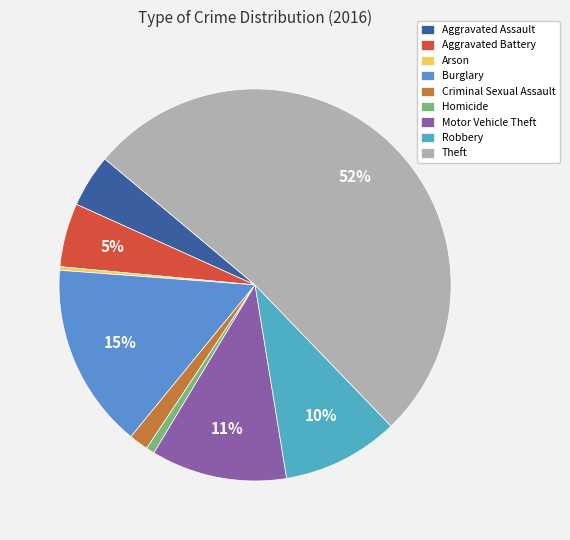

Count the number of slices in the pie.

9